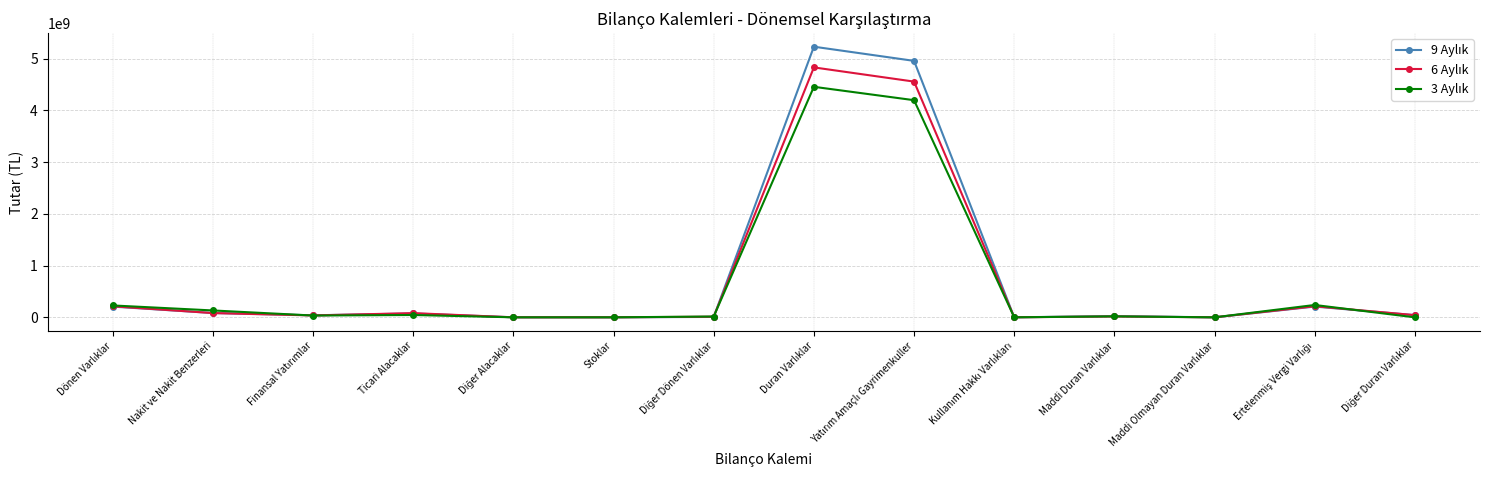

What is the maximum value shown in the chart?

5231507111